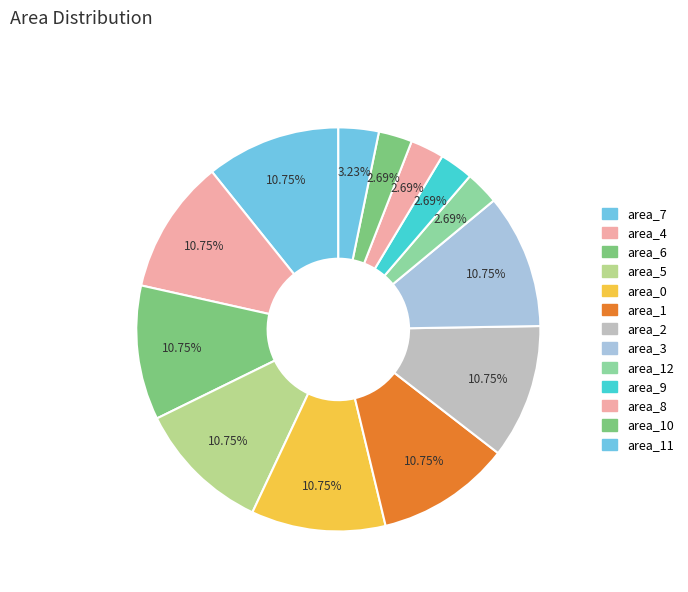

How many segments does this pie chart have?

13